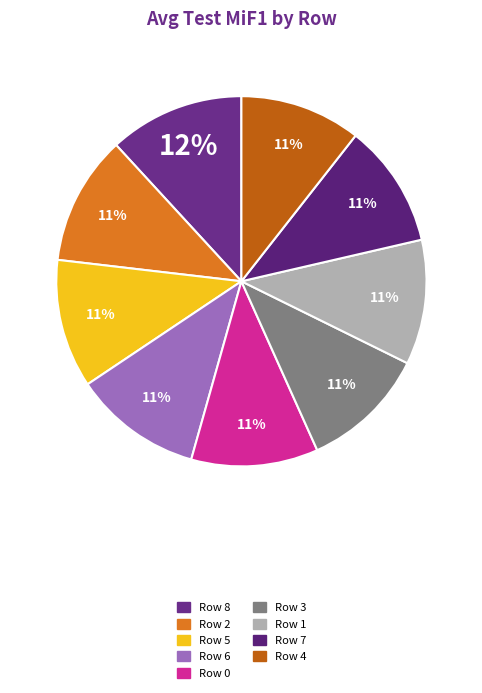

What is the ratio of the value at Row 8 to the value at Row 4?

1.1